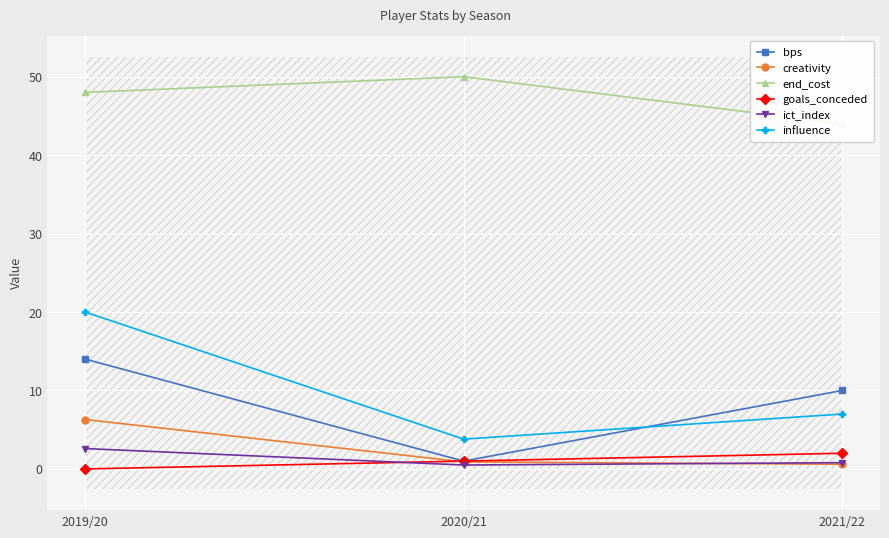

How many series are shown in this chart?

6